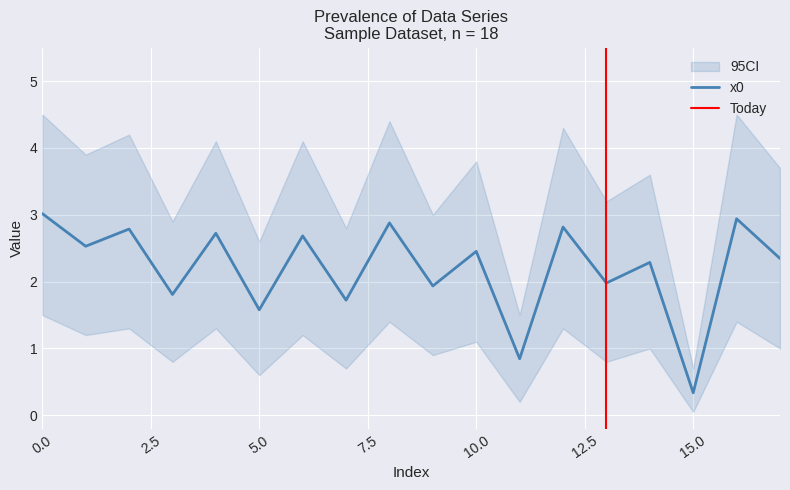

Rank the categories by value from highest to lowest.

0, 16, 8, 12, 2, 4, 6, 1, 10, 17, 14, 13, 9, 3, 7, 5, 11, 15